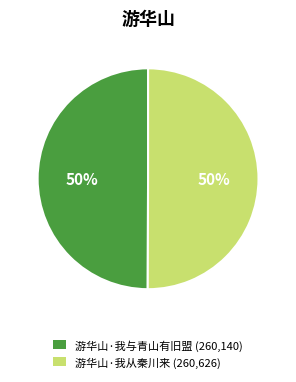

How many slices are in this pie chart?

2